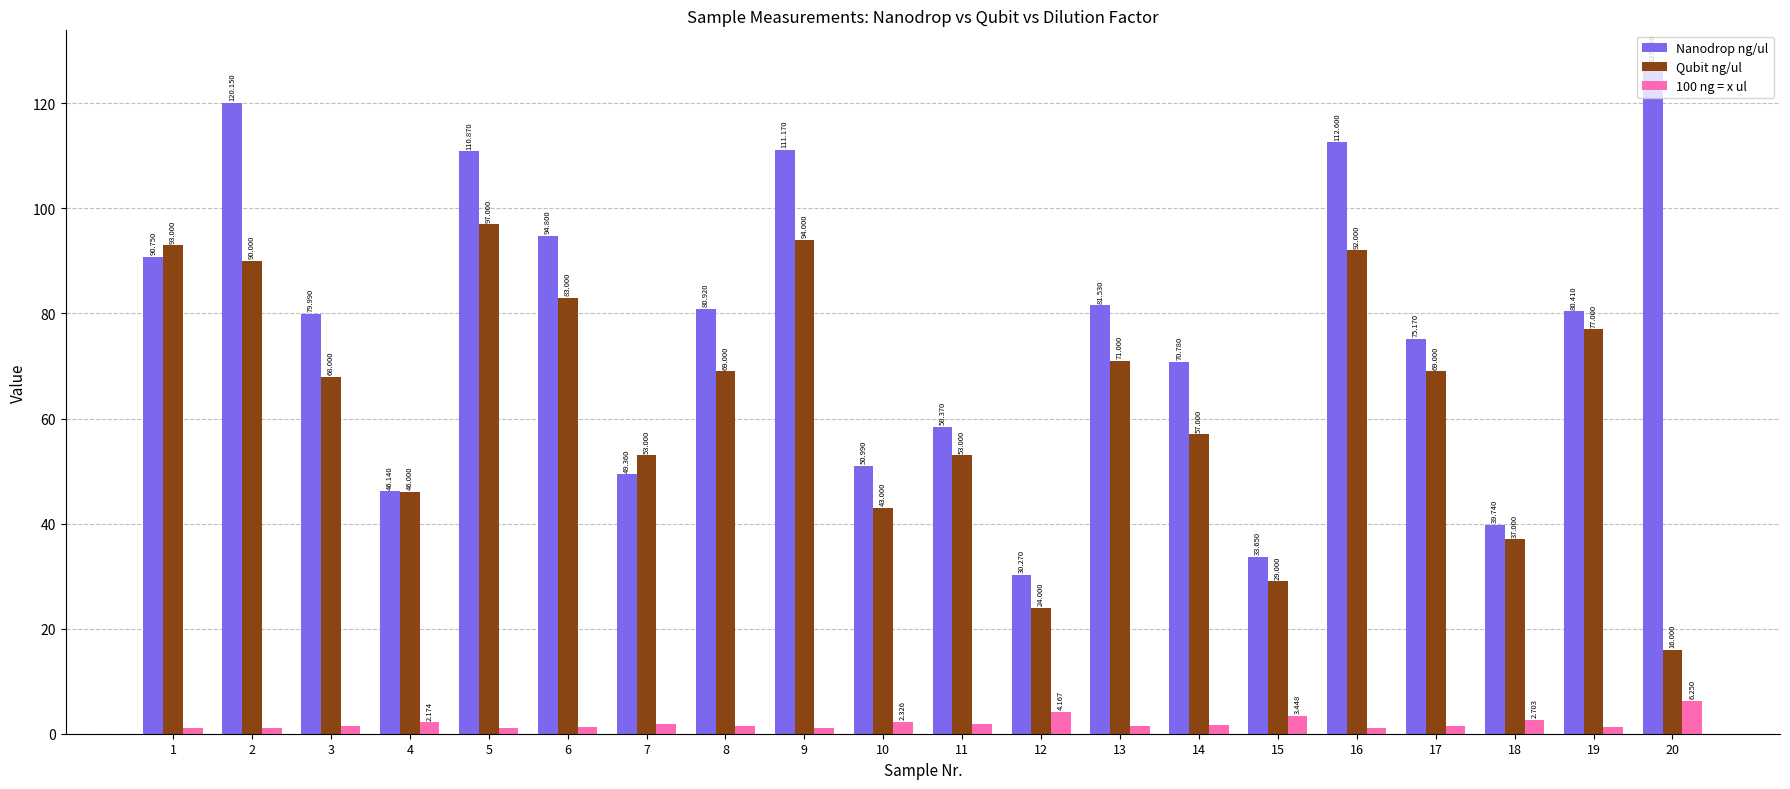

What is the average value of the Nanodrop ng/ul series?

77.3